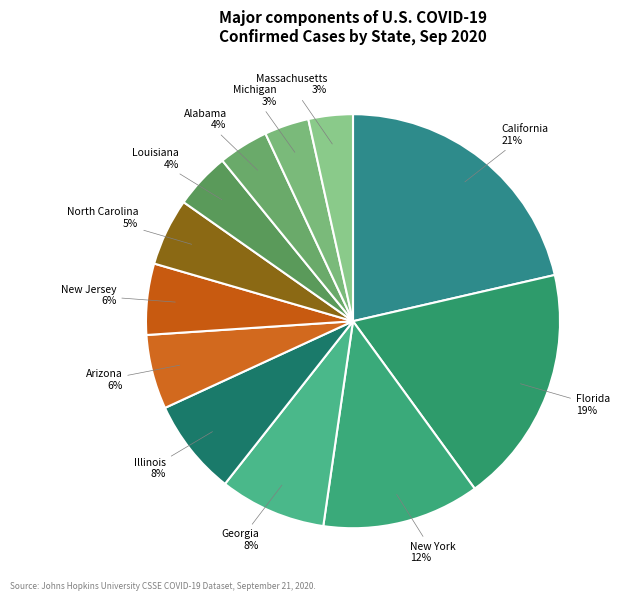

To the nearest percent, what is the difference between the largest and smallest slice percentages?

18%